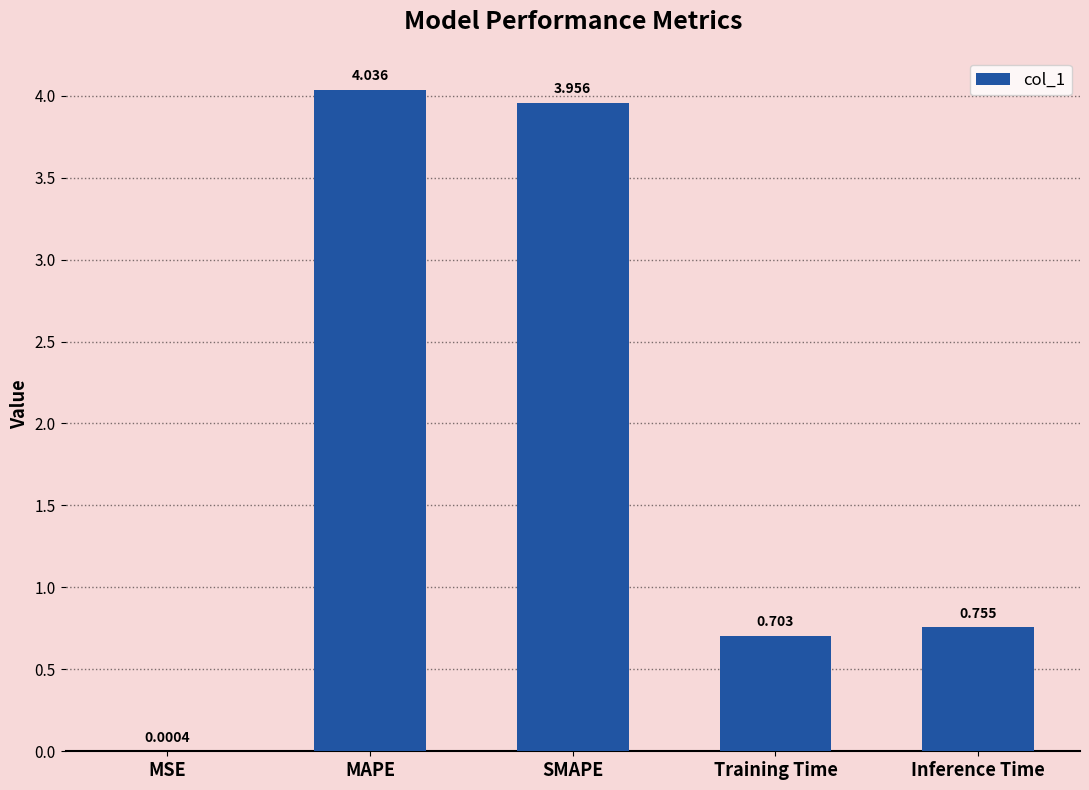

Which label corresponds to the largest value in the chart?

MAPE